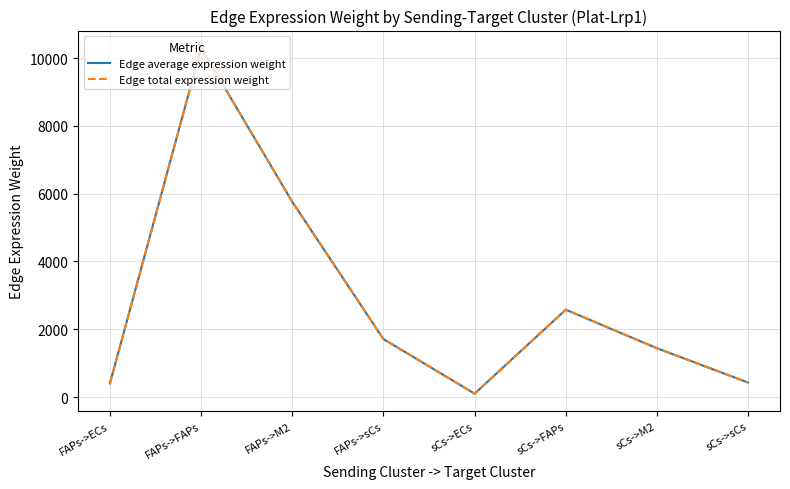

True or false: Edge total expression weight has a value of 2577.0 at sCs->FAPs.

True